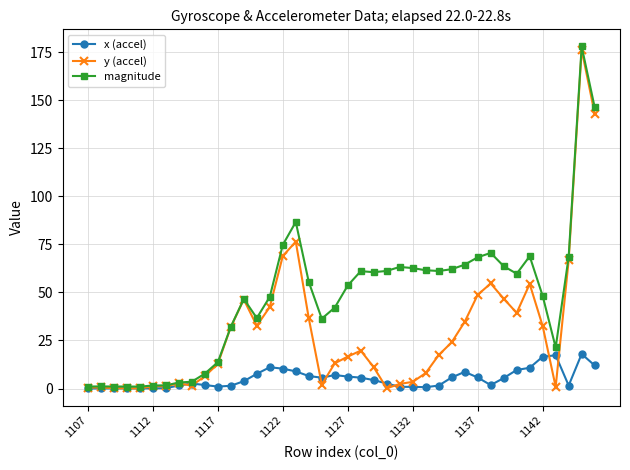

What is the maximum value for x (accel)?

18.0